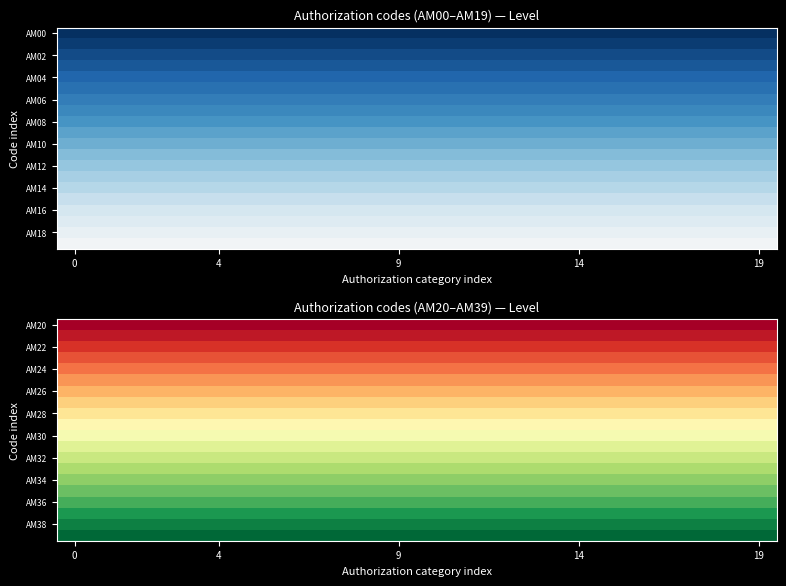

Between 11 and 15, which is larger?

11